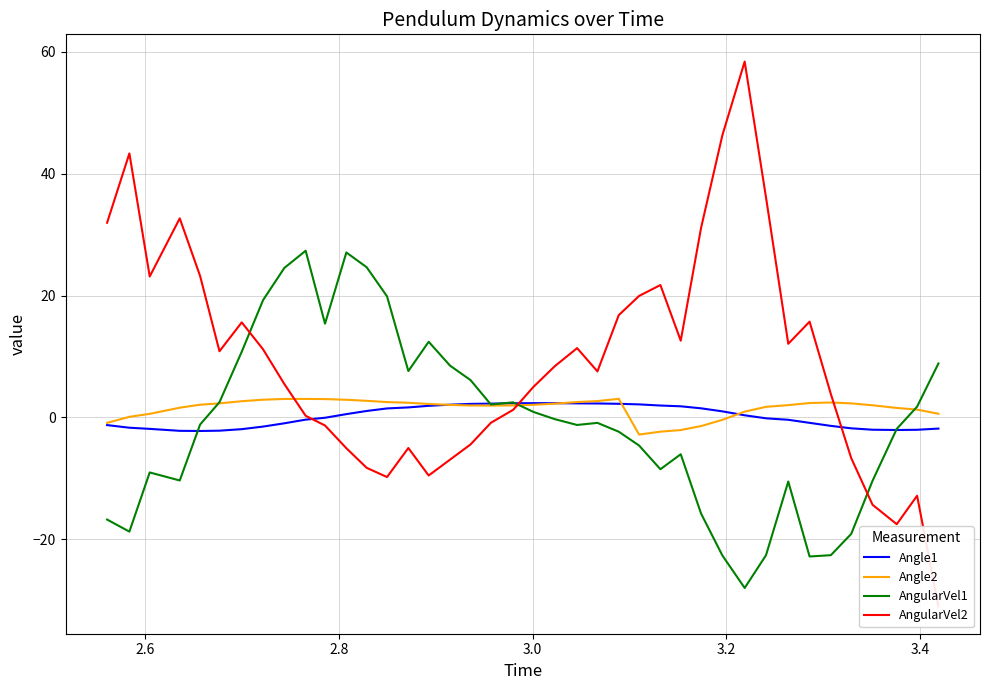

What is the maximum value for Angle2?

3.1